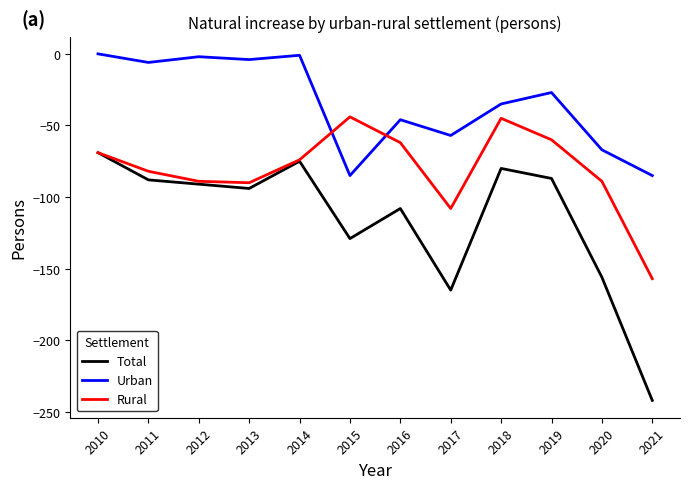

Where is Urban nearest to the value -42?

2016